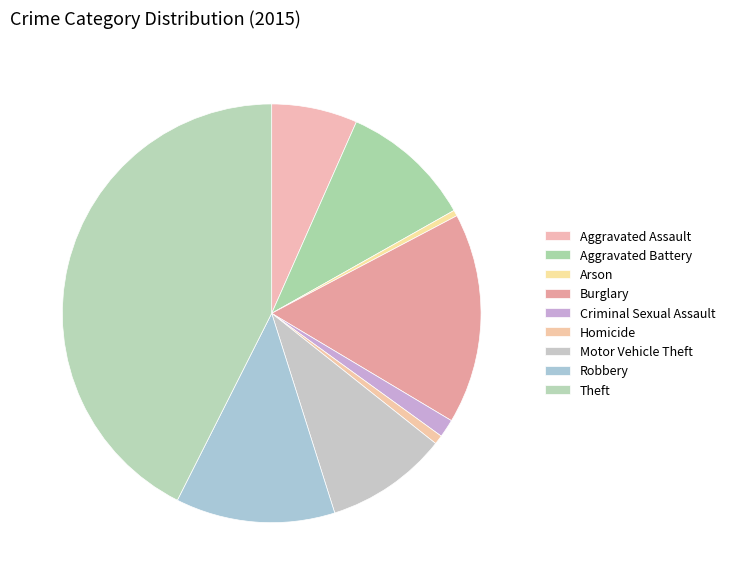

How many slices are in this pie chart?

9